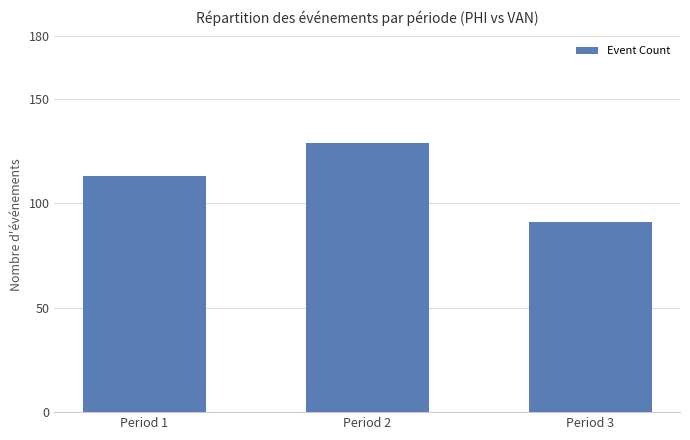

Count the number of categories in the chart.

3